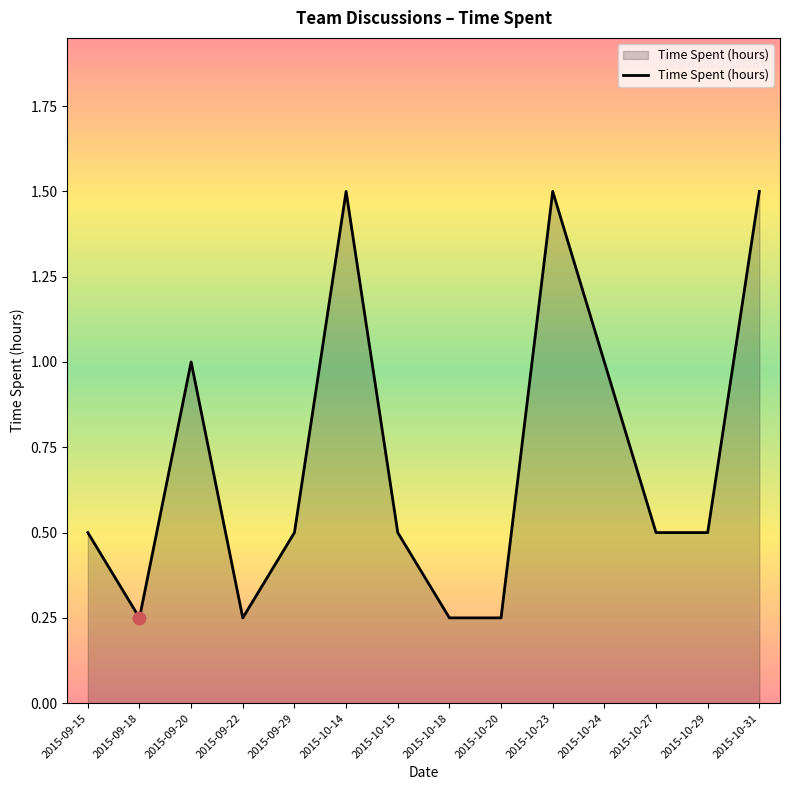

What is the ratio of the value at 2015-10-23 to the value at 2015-10-14?

1.0